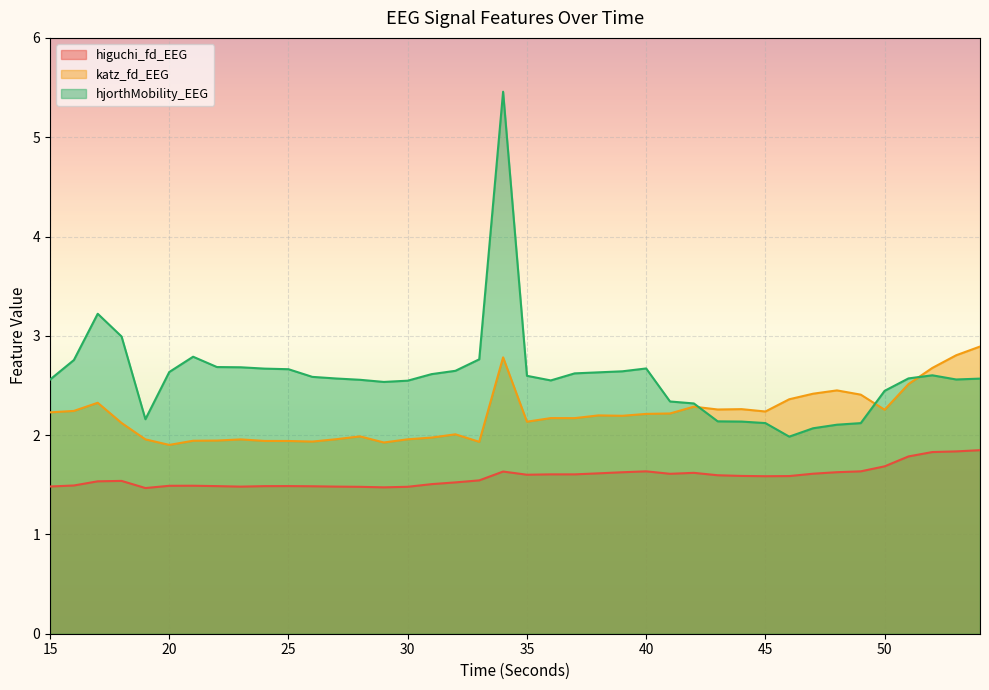

Rank the series by their average value, from lowest to highest.

higuchi_fd_EEG, katz_fd_EEG, hjorthMobility_EEG